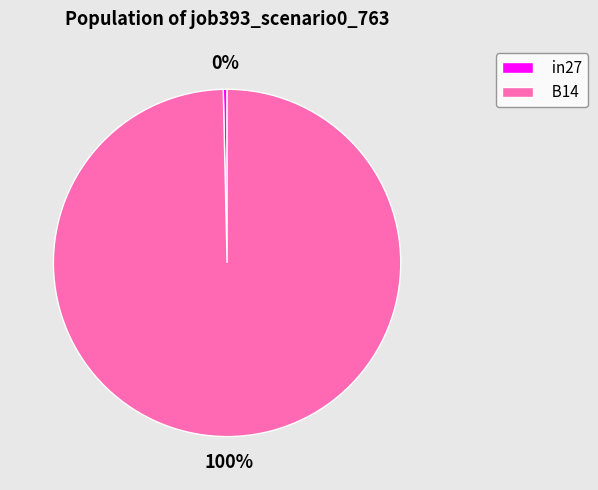

Count the number of slices in the pie.

2